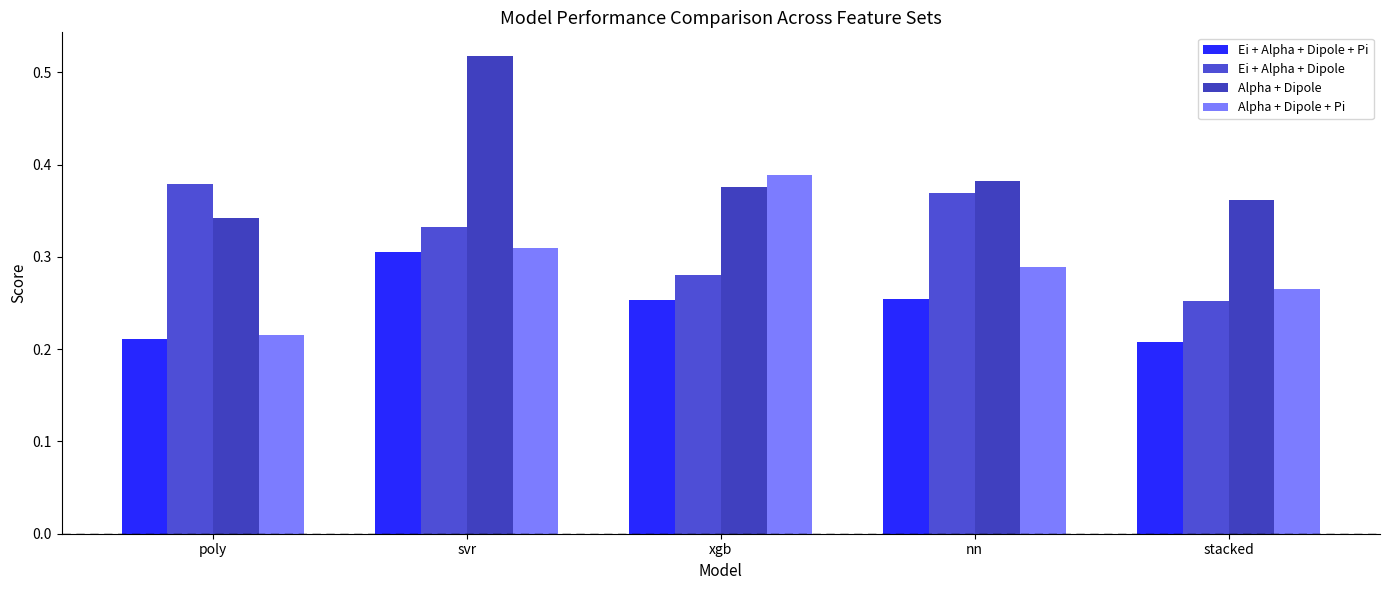

At which category is the sum across all series the highest?

svr